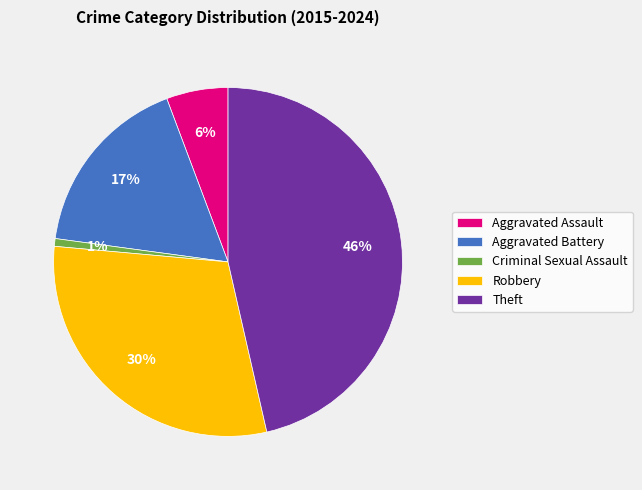

What is the largest slice in the pie chart?

Theft